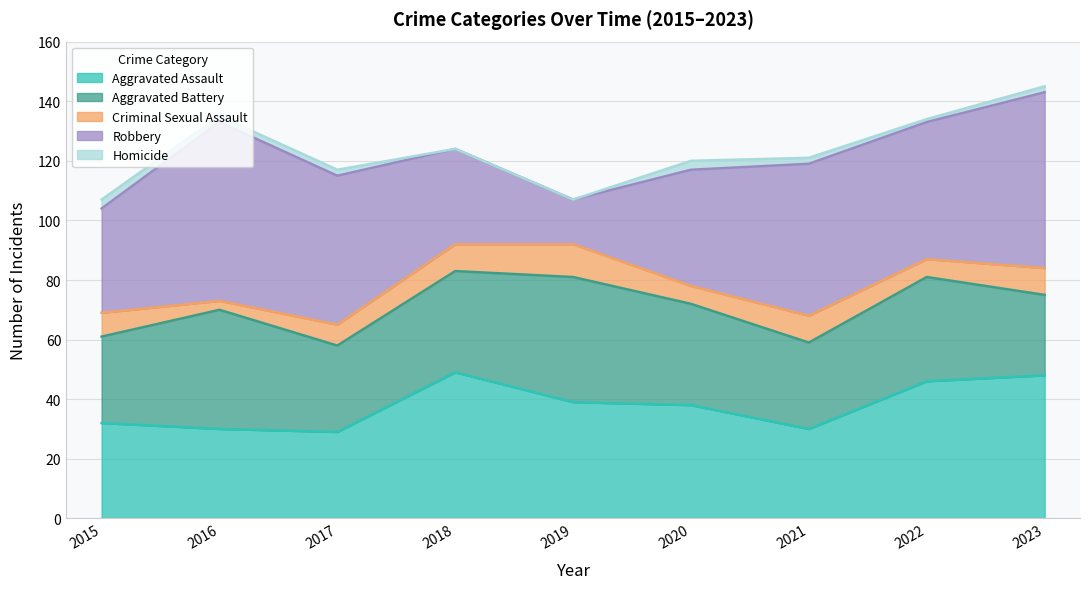

What is the value of the Aggravated Assault point at the 9th from the left?

48